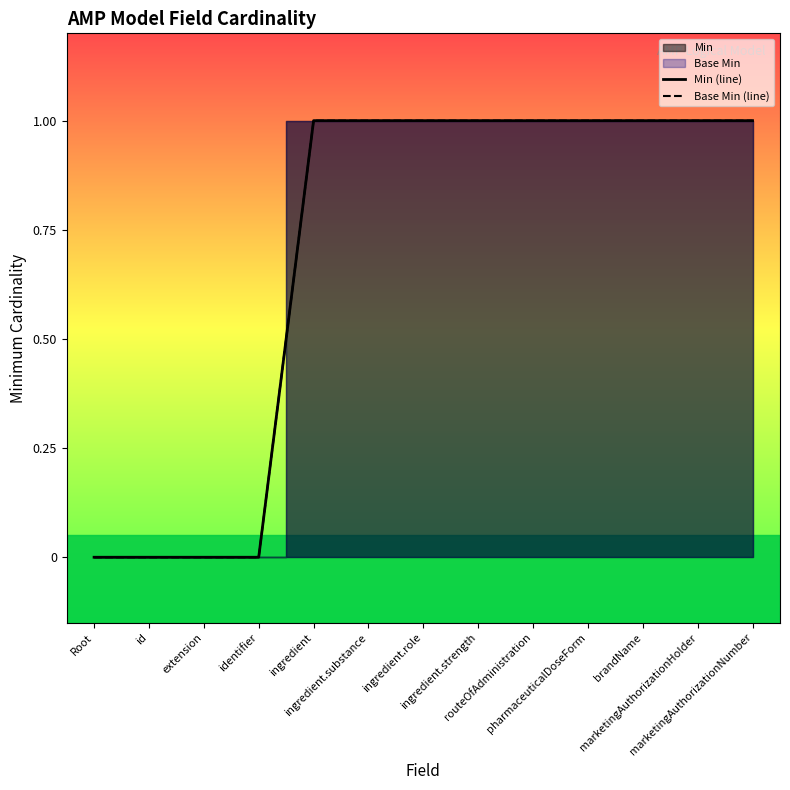

True or false: Base Min (line) and Min (line) intersect in this chart.

False